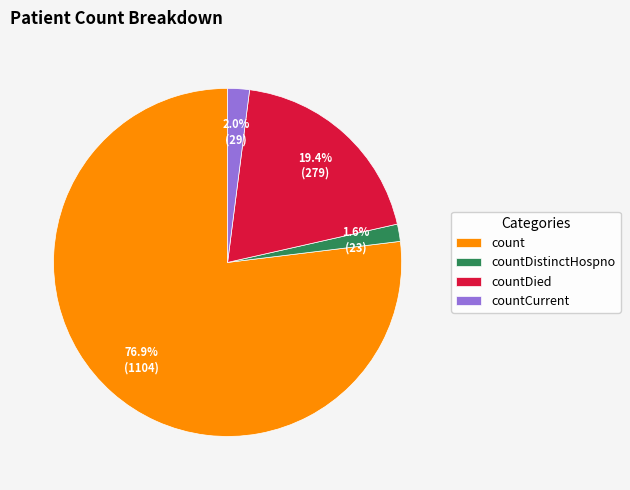

What is the largest slice in the pie chart?

count